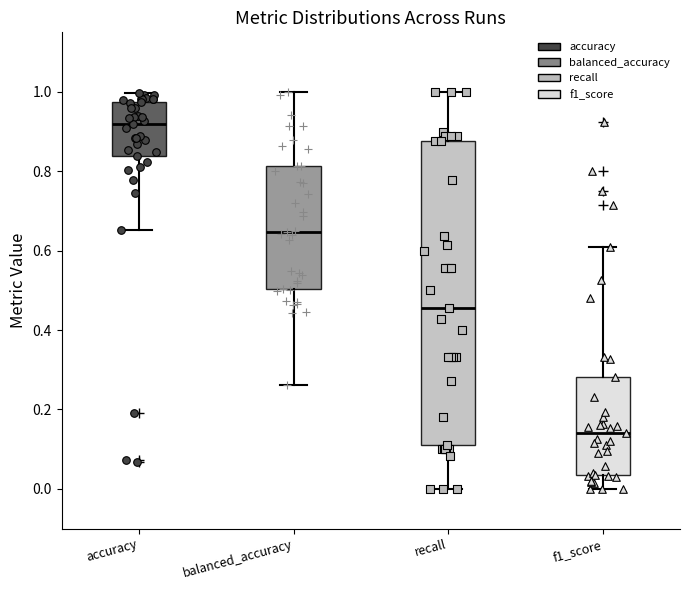

Comparing the boxes themselves (not the whiskers), which one is the tallest?

recall